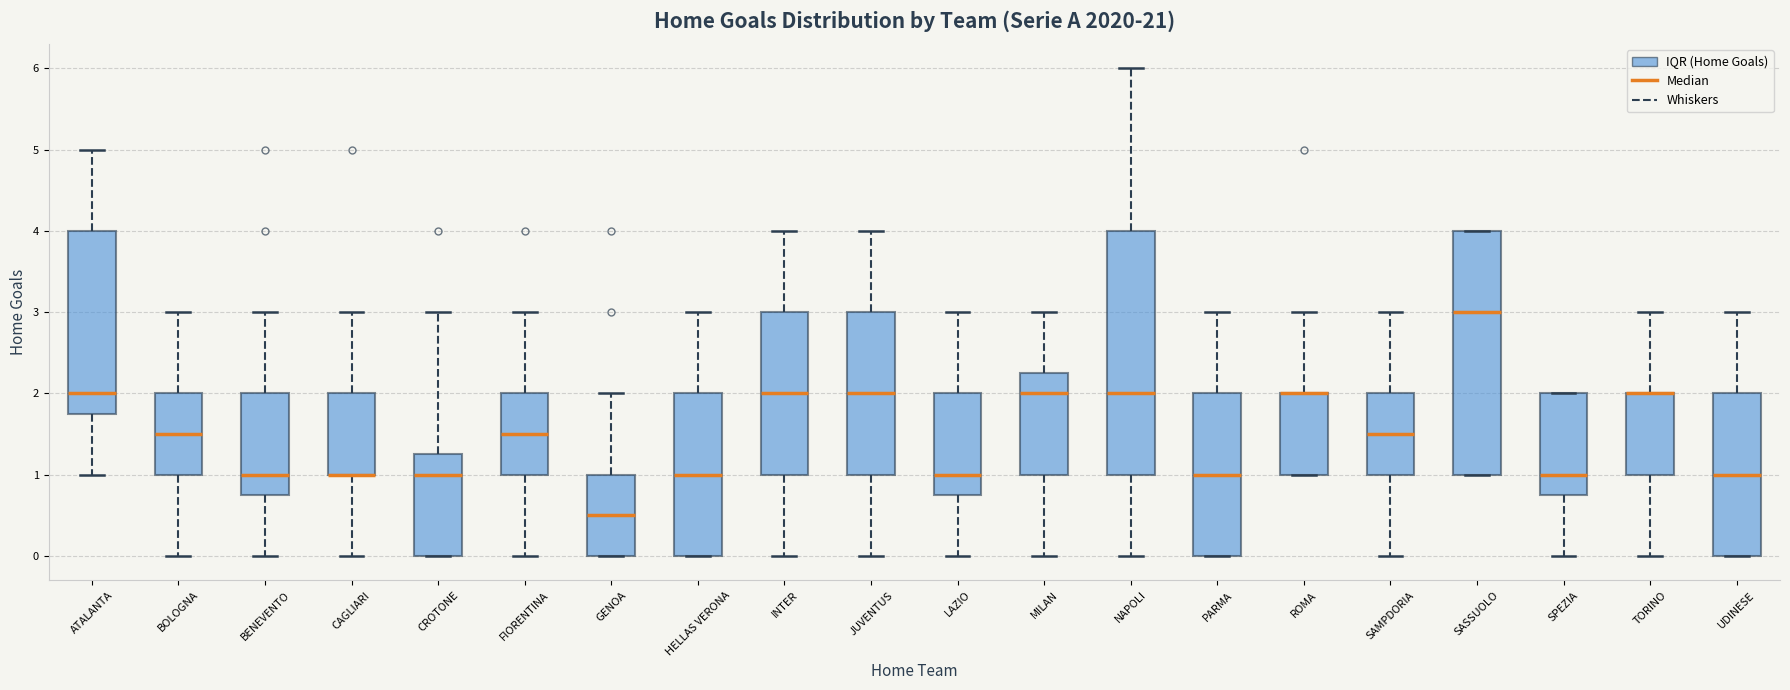

Where does the upper whisker of the box for TORINO end on the y-axis? The values are not printed on the chart, so give them approximately, as read against the axis.

3.0